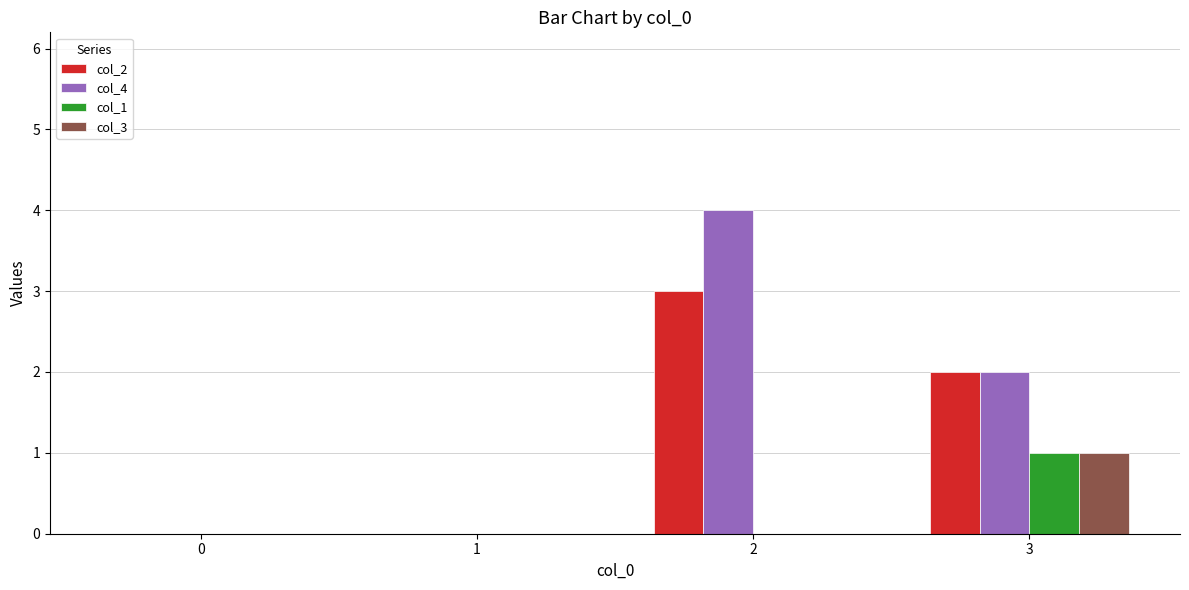

Are the bars grouped side by side (vs. stacked)?

Yes